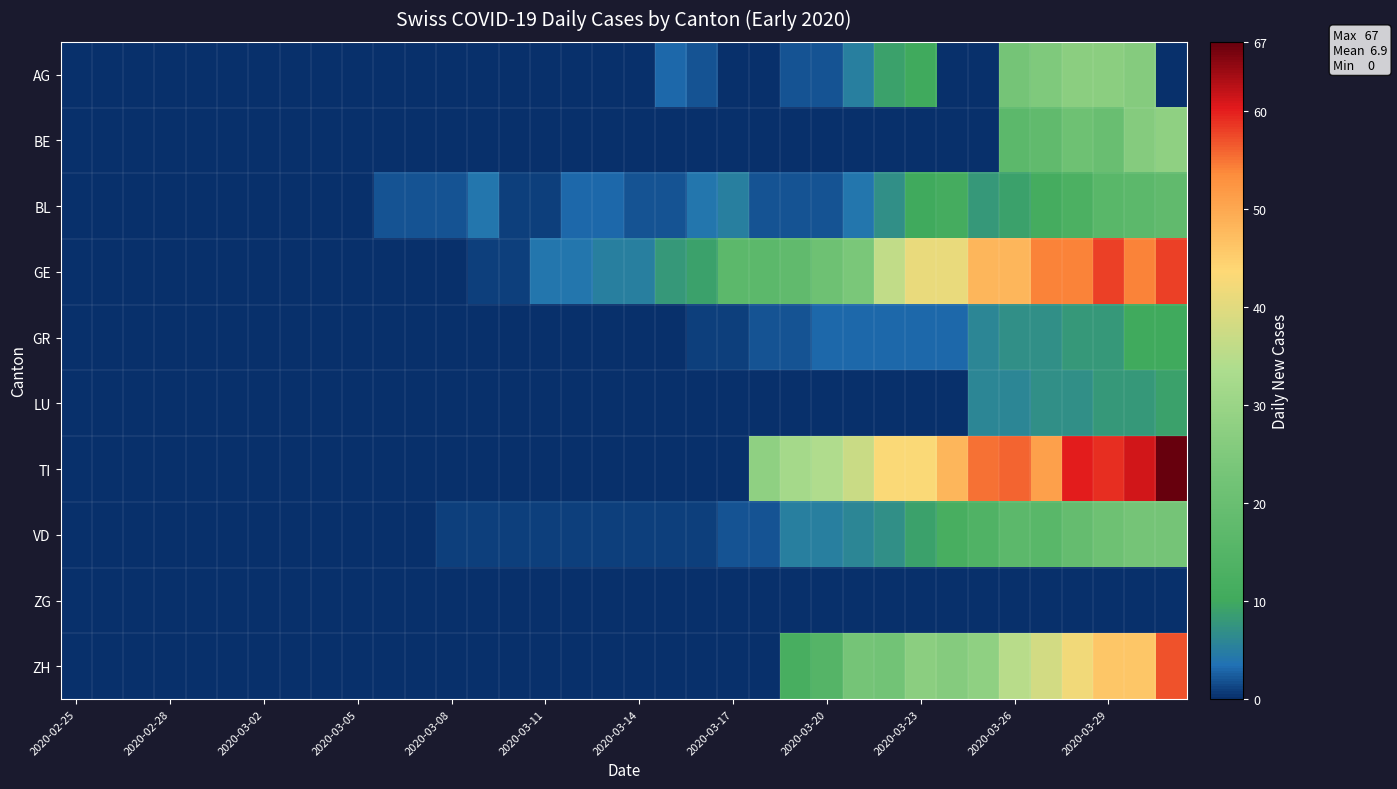

What is the maximum value shown in the chart?

67